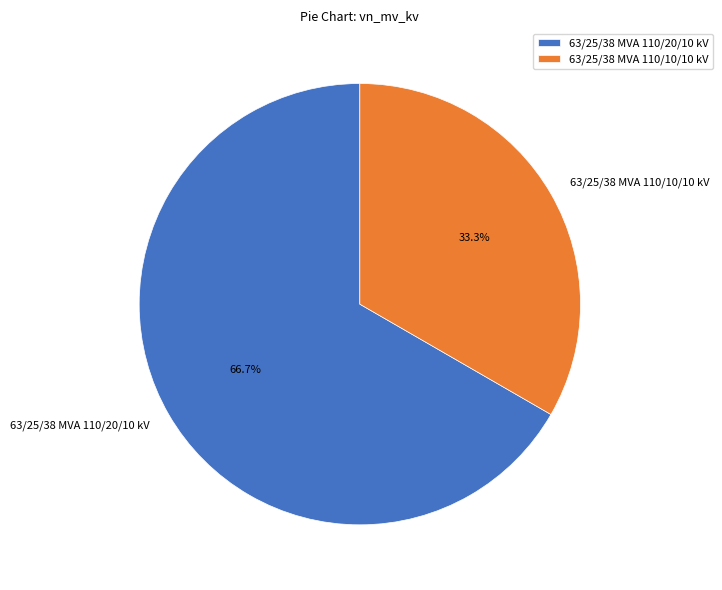

Do 63/25/38 MVA 110/20/10 kV and 63/25/38 MVA 110/10/10 kV together represent more than half of the pie?

Yes